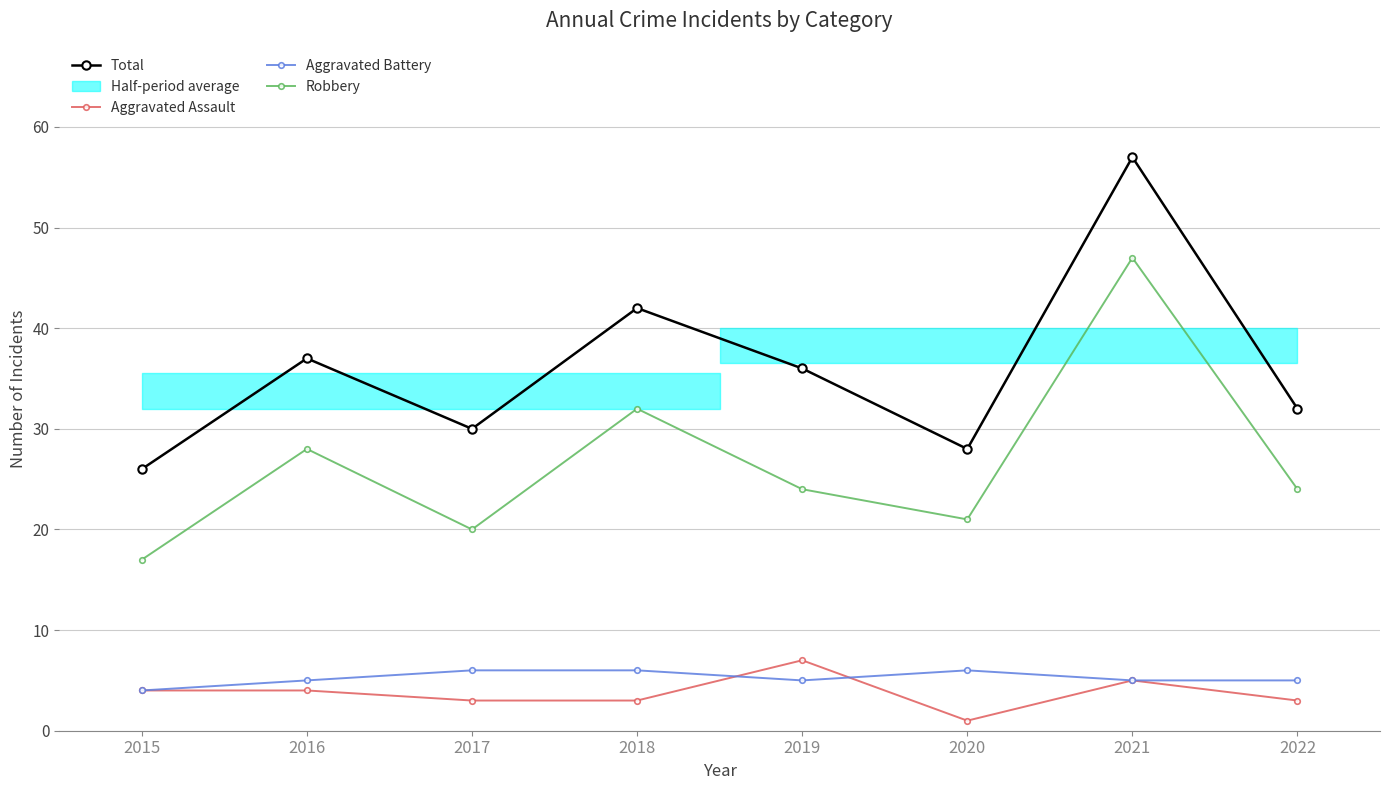

Which series has the largest total across all categories?

Total